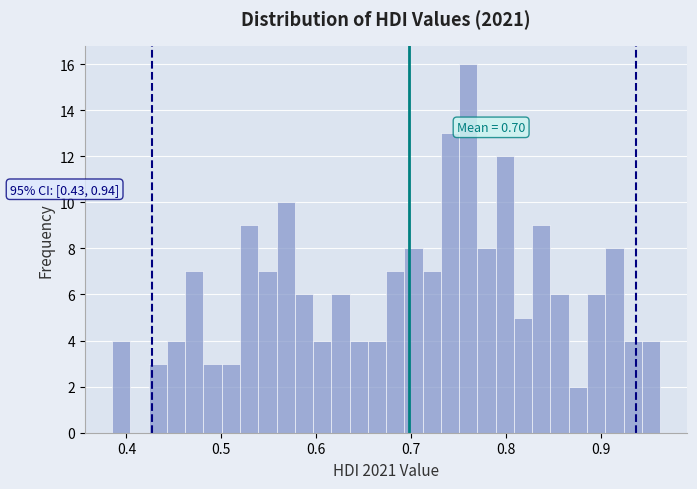

Around what value on the x-axis is the tallest bar? Give the approximate position of its centre, as read against the axis.

0.76